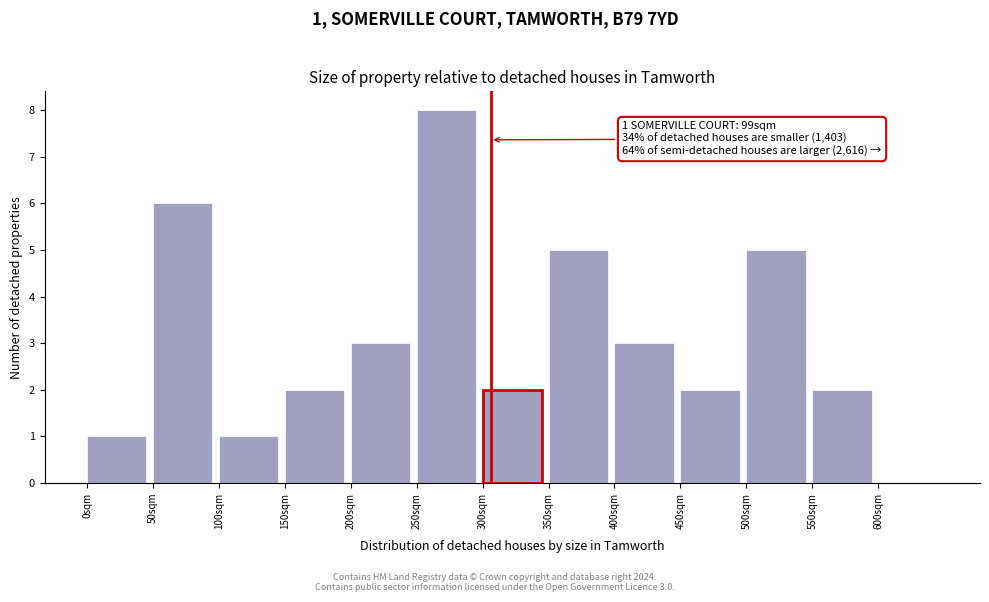

Which range on the x-axis has the tallest bar?

250 to 300